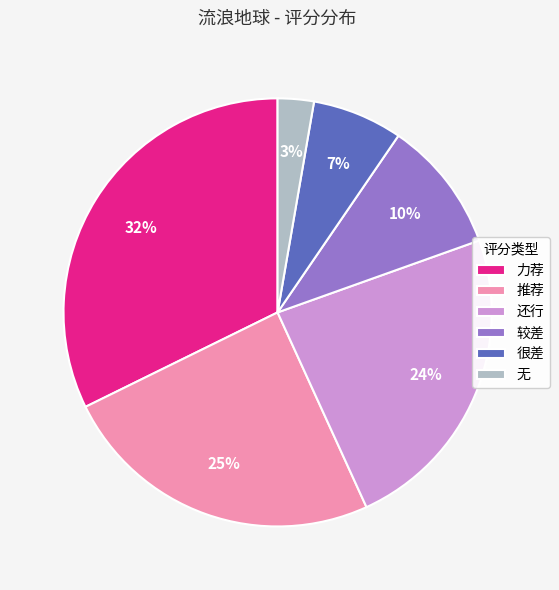

Count the number of slices in the pie.

6